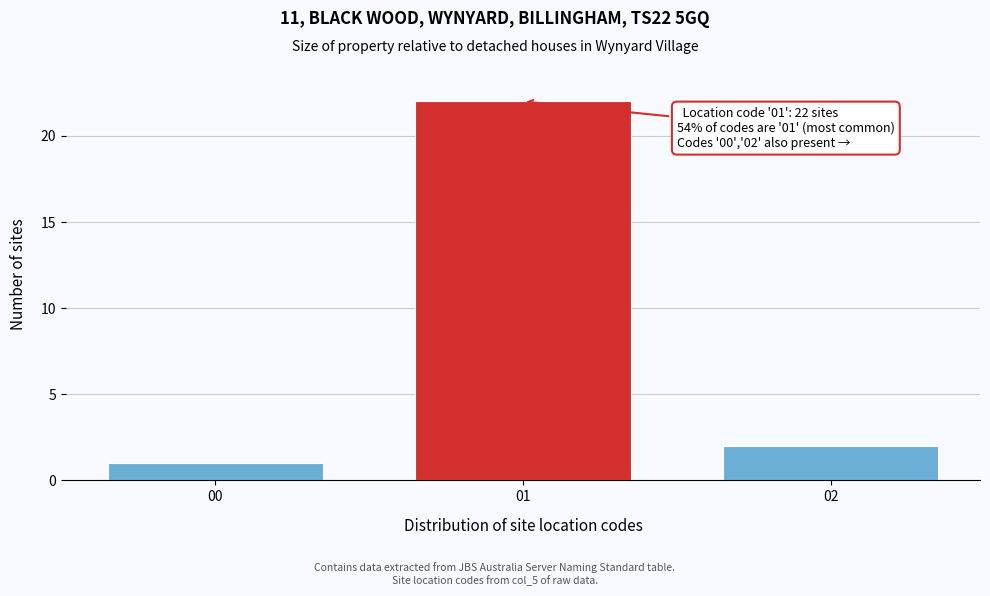

Reading right to left, list all the values displayed in this chart.

02=2	01=22	00=1